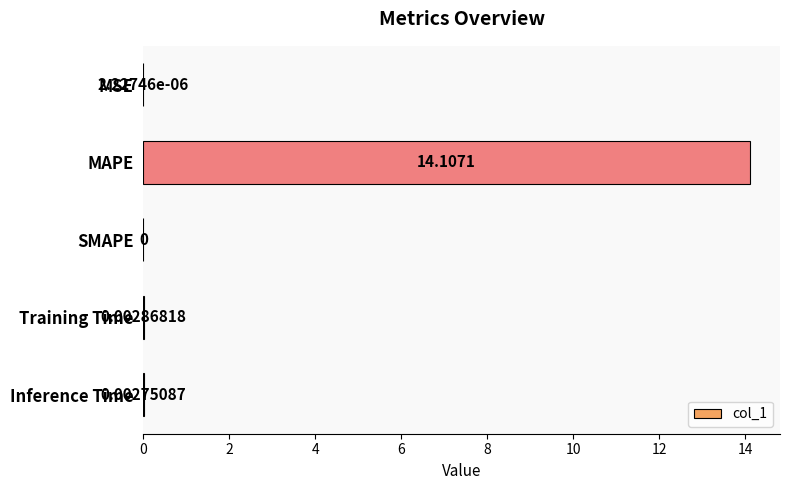

How many values are above zero?

4